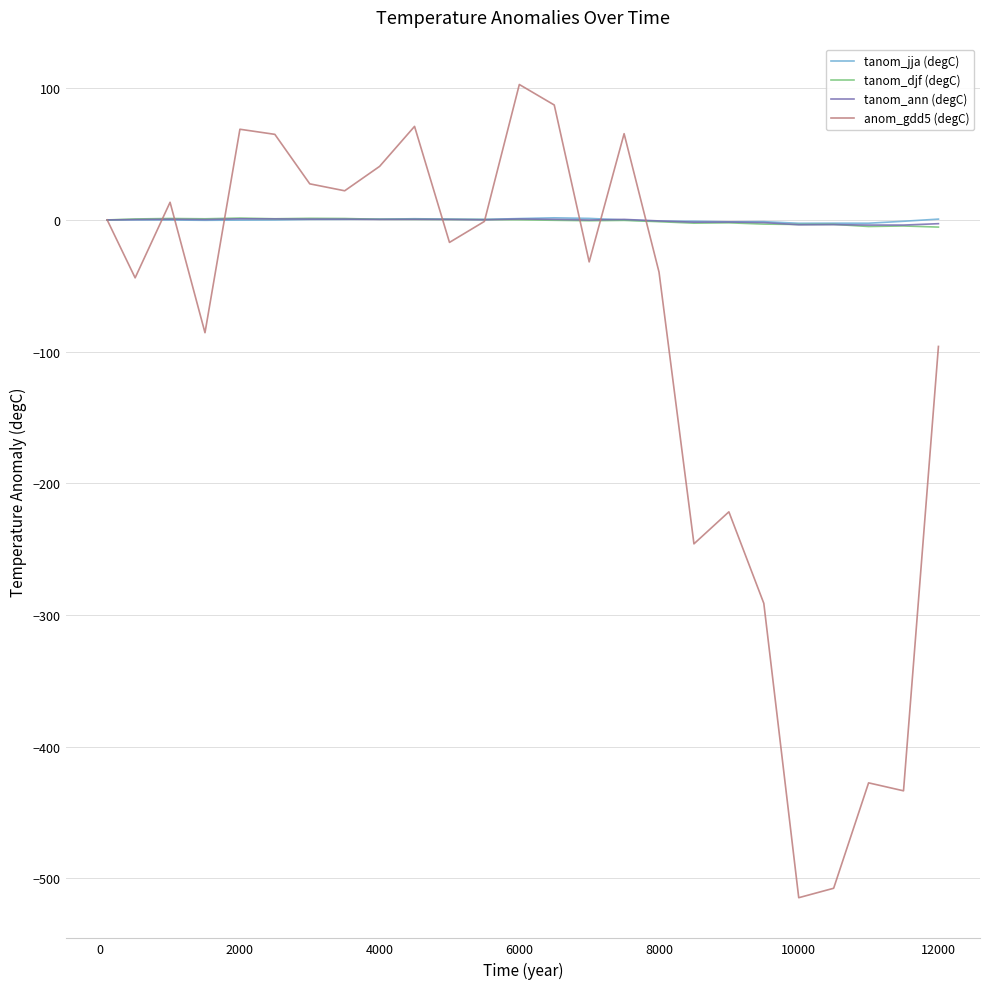

Which series has the widest spread of values?

anom_gdd5 (degC)